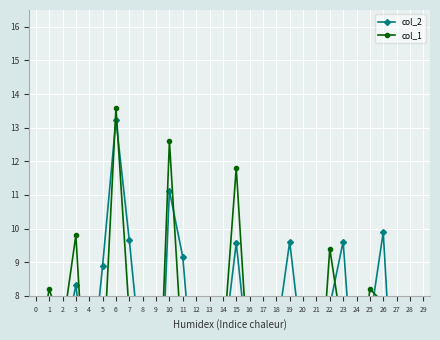

List the labels in order of col_2 value, smallest first.

9, 27, 28, 29, 13, 24, 12, 4, 21, 0, 8, 17, 16, 20, 14, 2, 1, 18, 25, 22, 3, 5, 11, 15, 19, 23, 7, 26, 10, 6